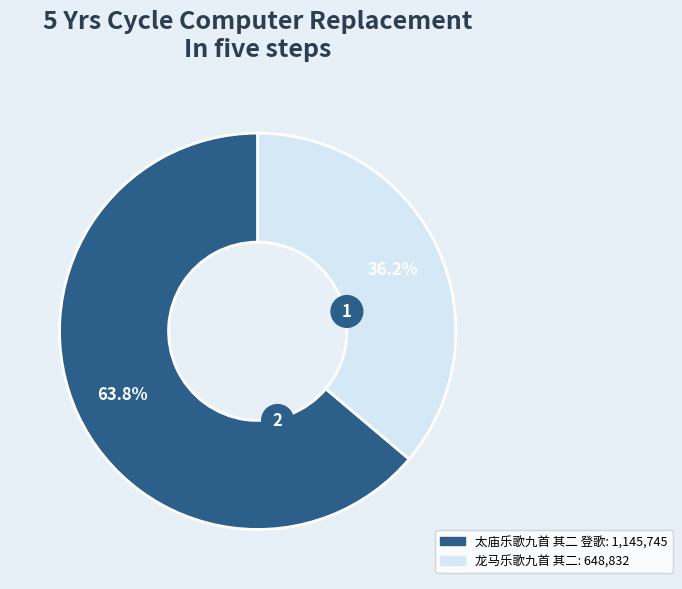

Which category has the biggest portion of the pie?

太庙乐歌九首 其二 登歌